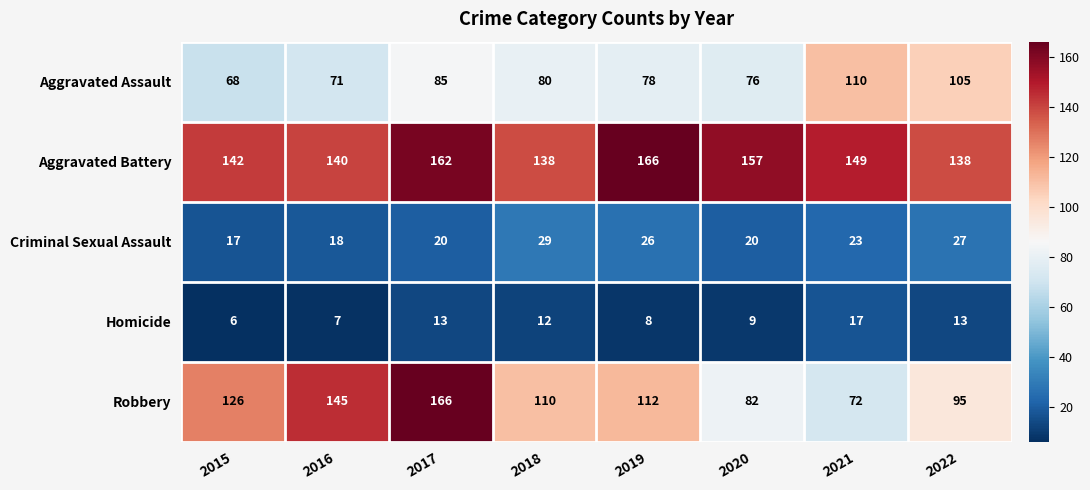

The value of Criminal Sexual Assault at 2021 is 39. True or false?

False